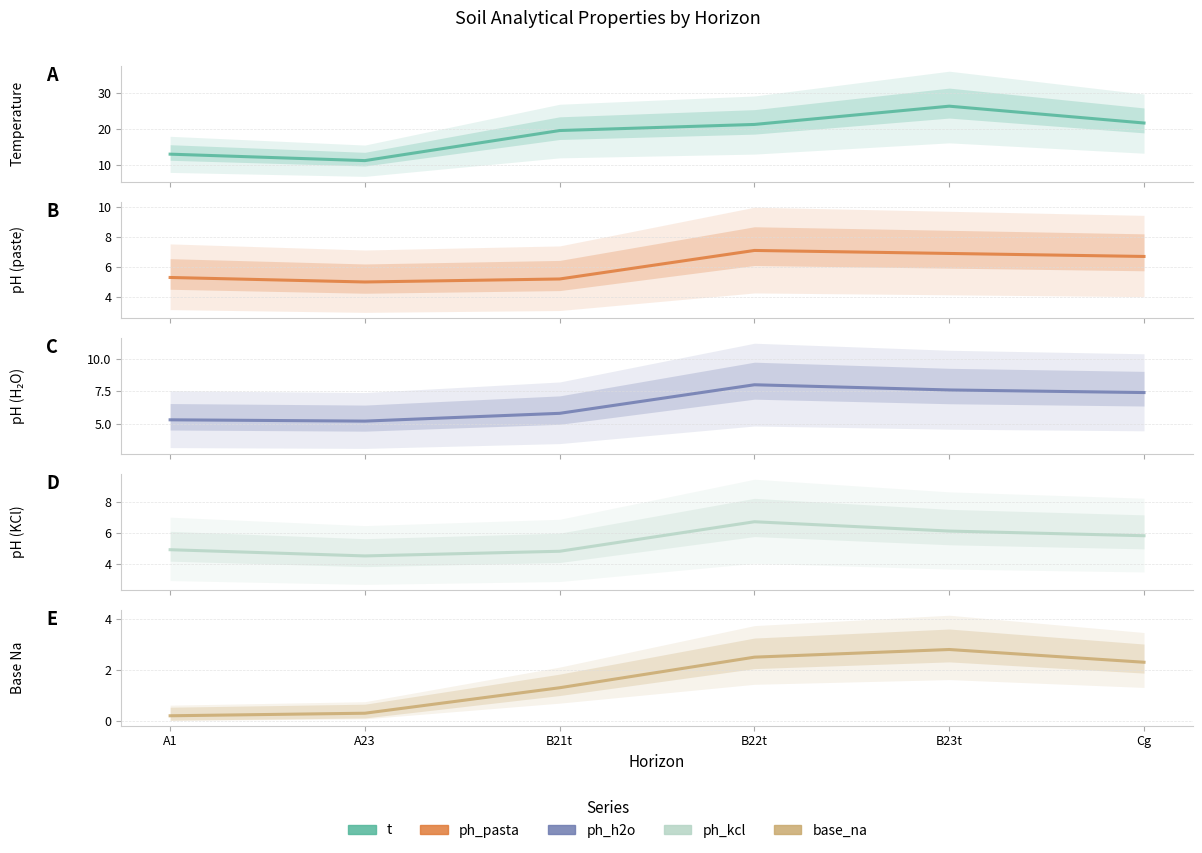

True or false: analitico_ph_pasta and analitico_base_na cross at least once.

False